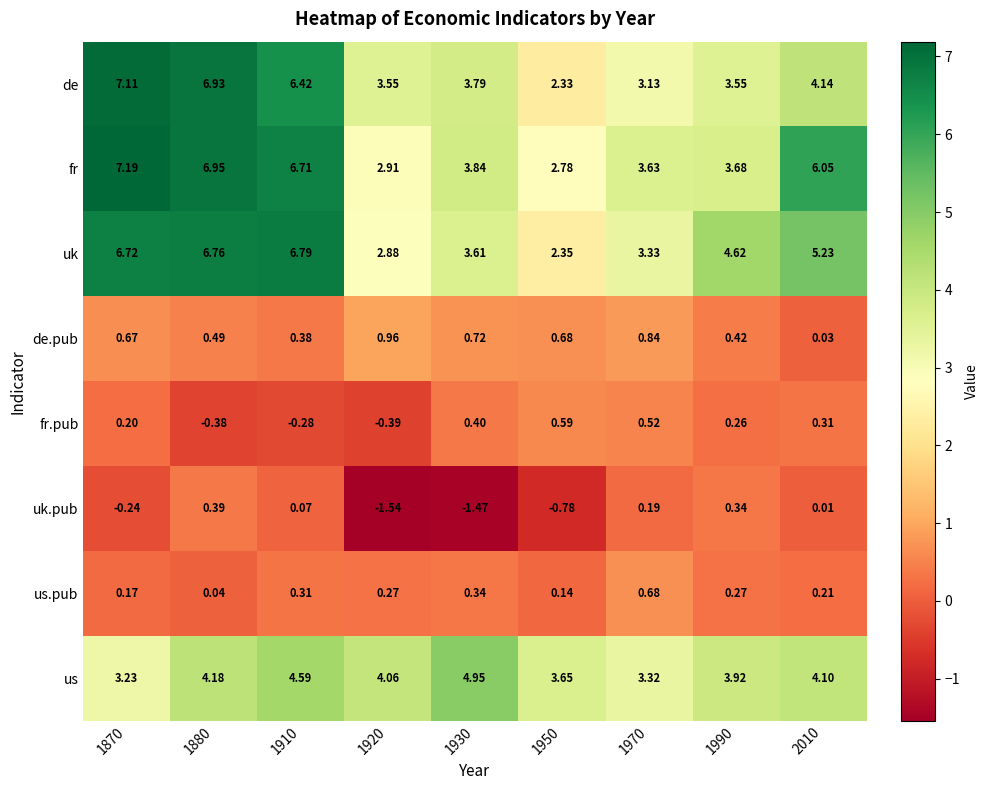

How many data points does each series have?

9